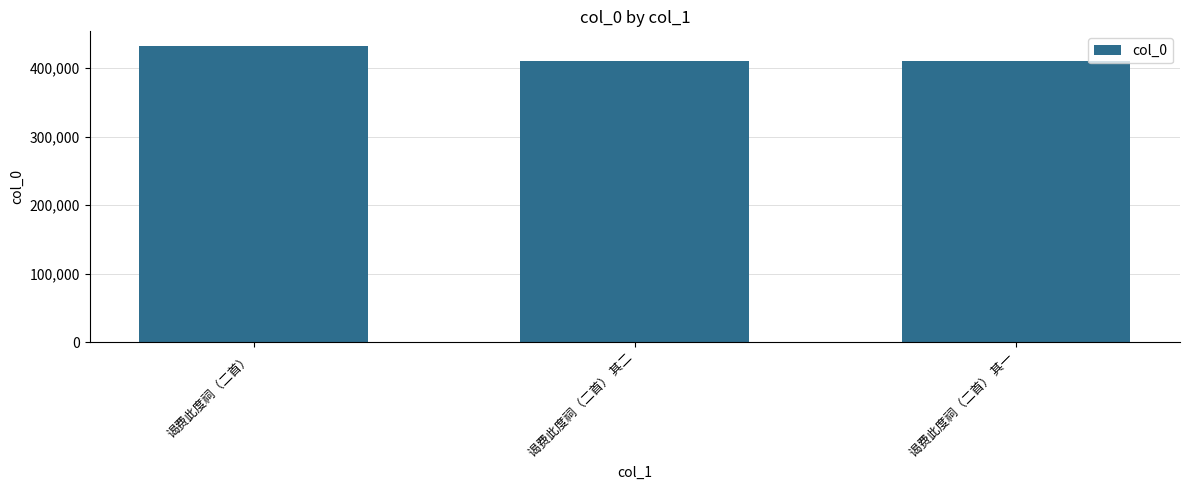

At which category does the chart reach its peak across all series?

谒费此度祠（二首）